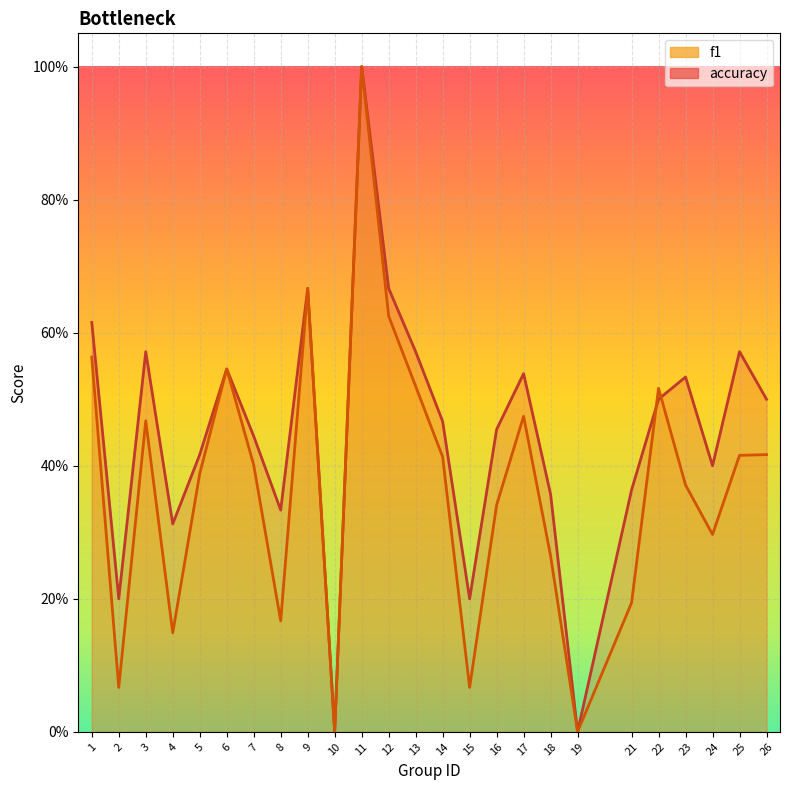

Which series has the largest total across all categories?

accuracy